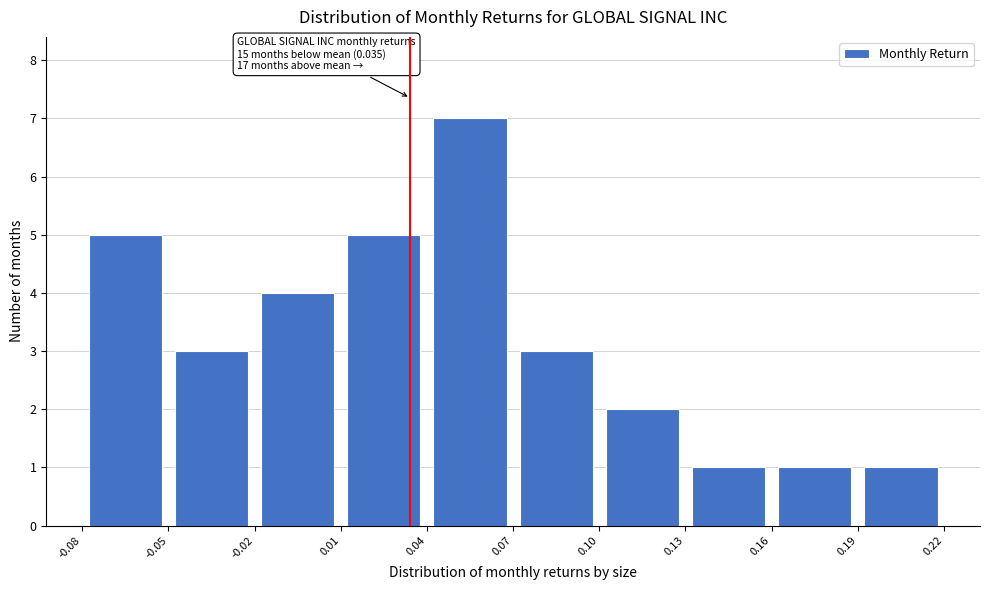

Over which range of the x-axis is the bar tallest?

0.04 to 0.07